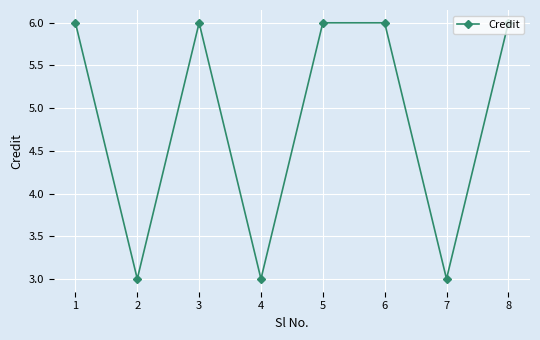

What is the difference between the second highest and second lowest values?

3